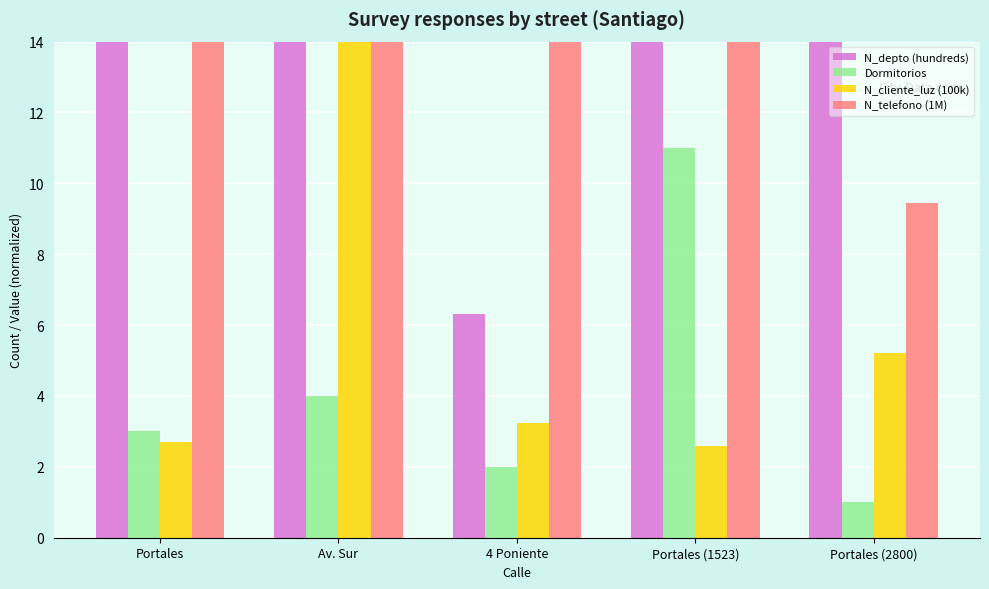

True or false: N_depto (hundreds) has a value of 46.7 at Portales (2800).

False